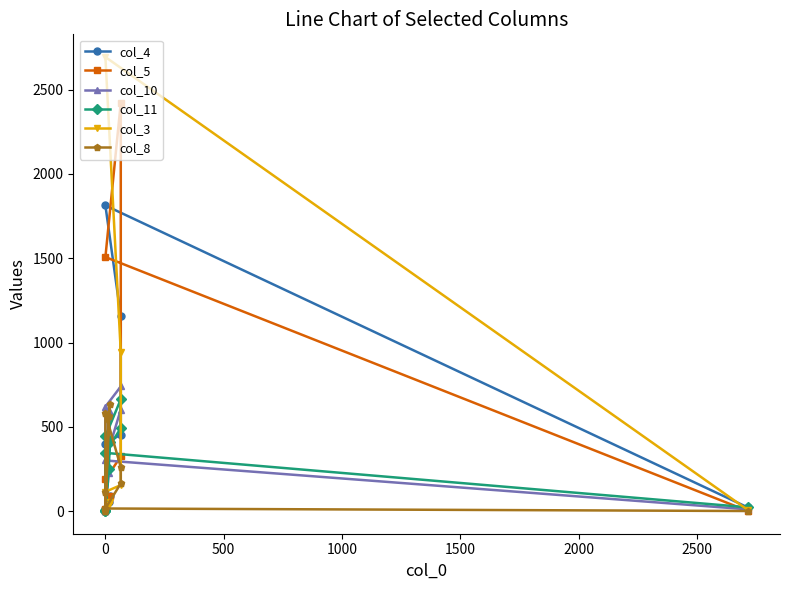

How many lines are shown in the chart?

6